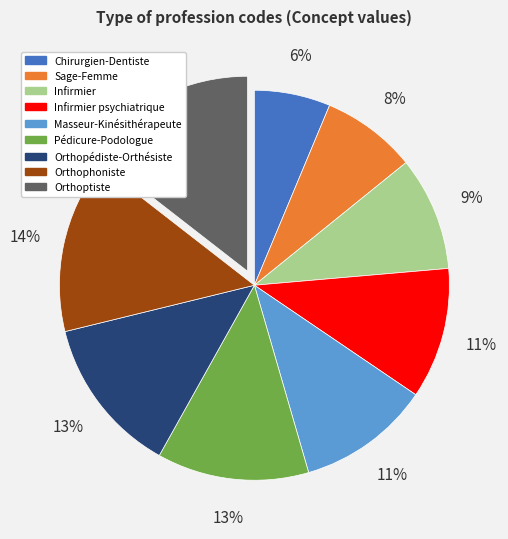

Which has a higher value, Infirmier or Orthopédiste-Orthésiste?

Orthopédiste-Orthésiste